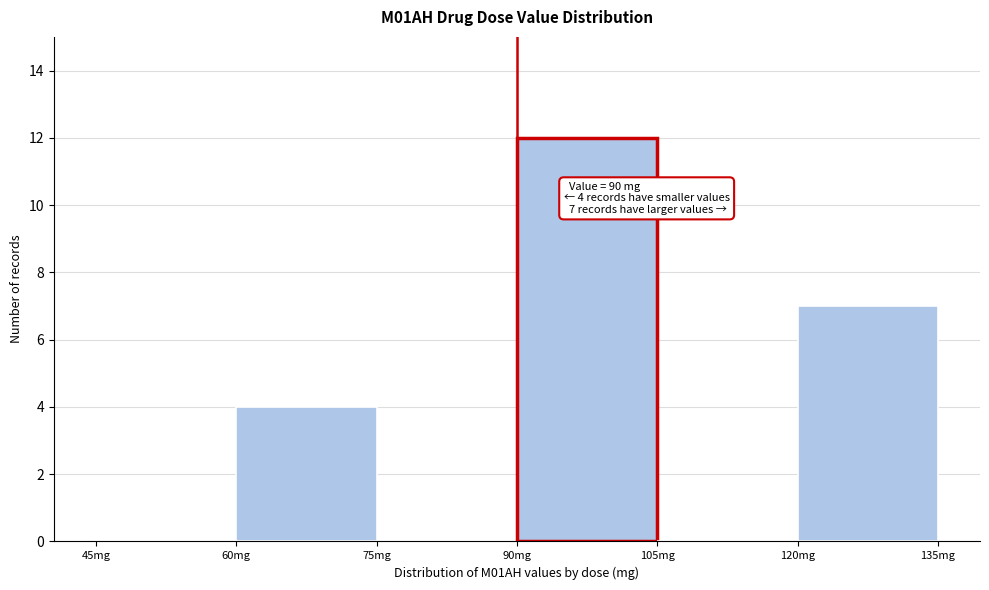

Over which range of the x-axis is the bar tallest?

90 to 105